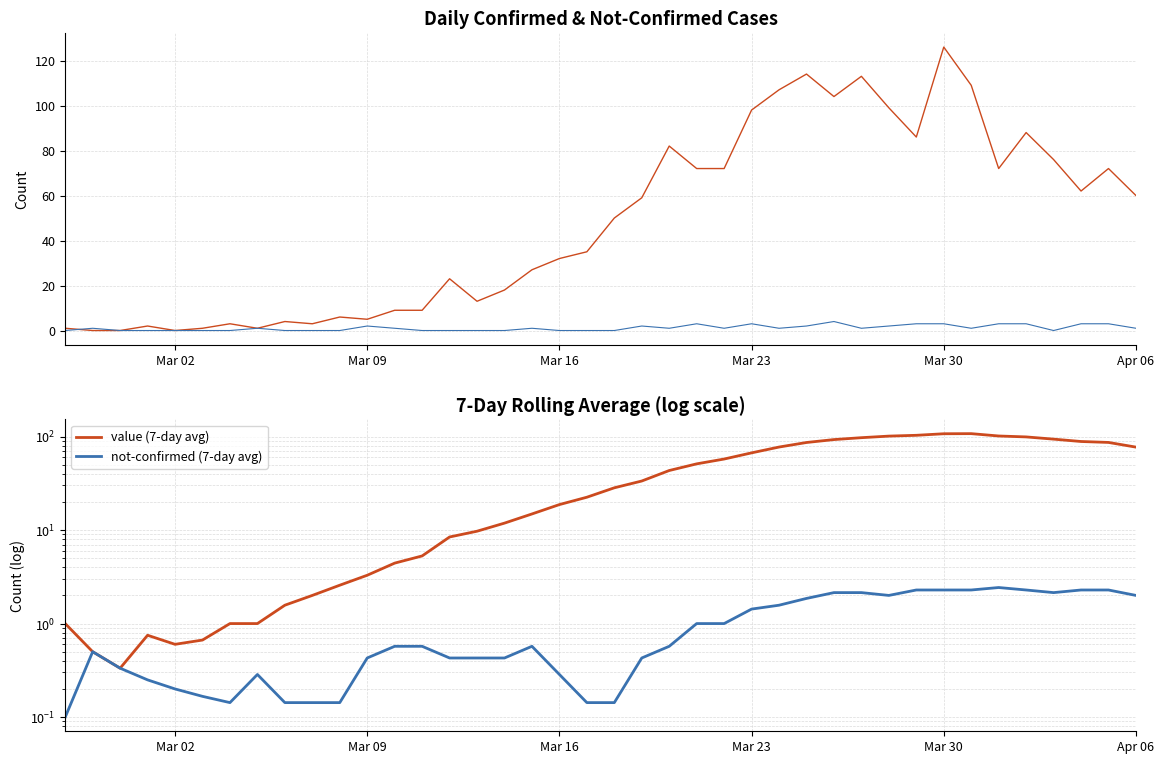

What are all the series names shown in the legend?

value, not-confirmed, value (7-day avg), not-confirmed (7-day avg)